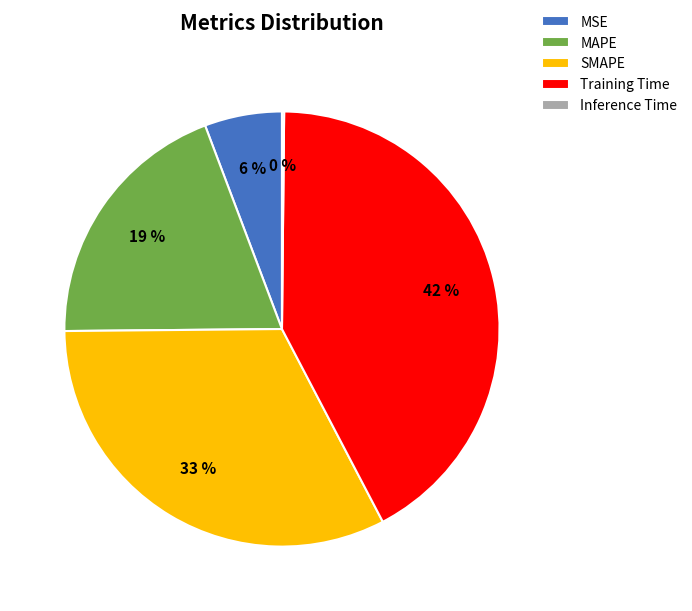

Which slice is the largest?

Training Time